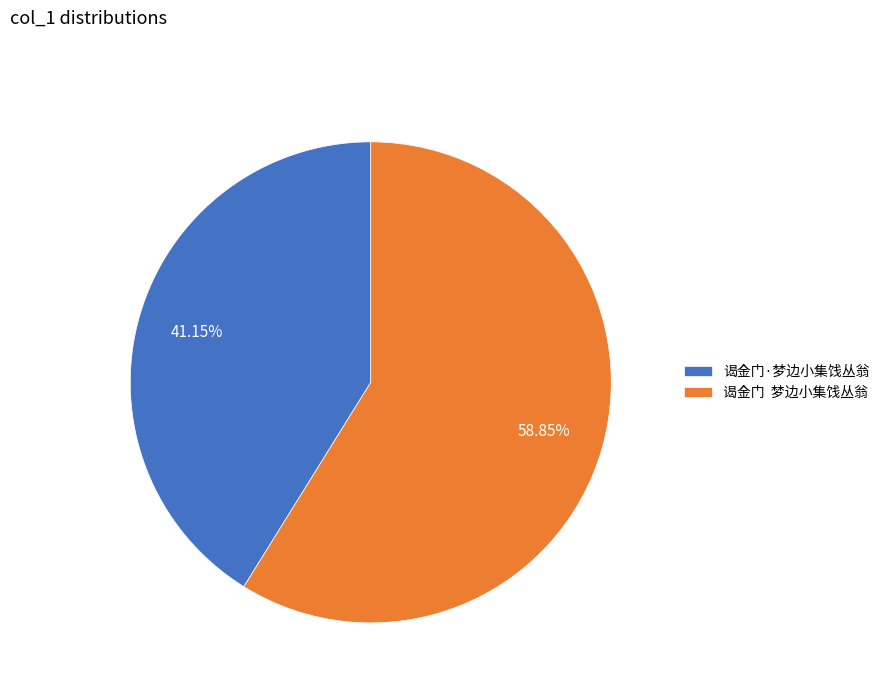

To the nearest percent, what is the difference between the largest and smallest slice percentages?

18%